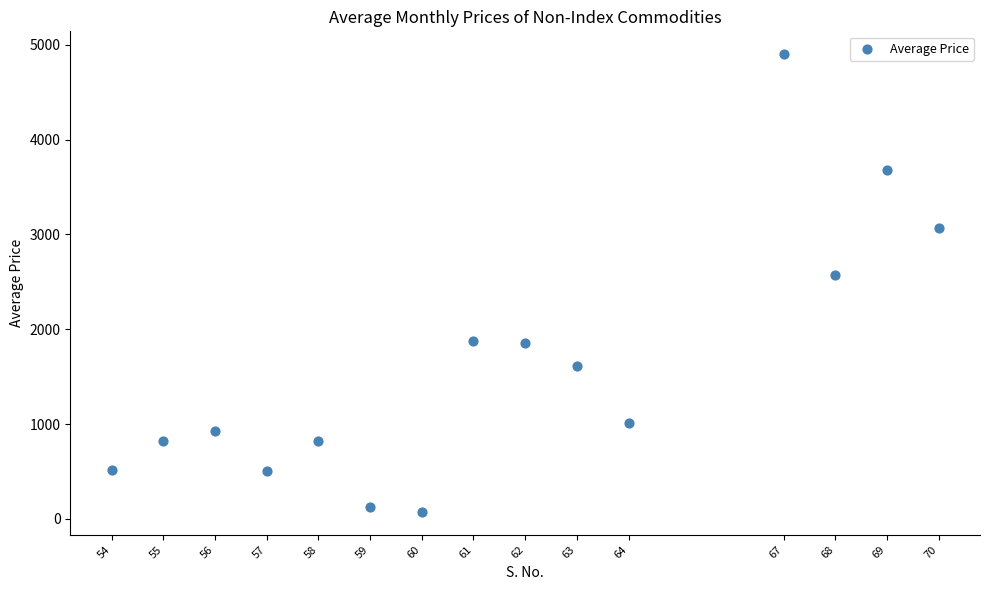

What Y value in the scatter plot is closest to 2486?

2573.0